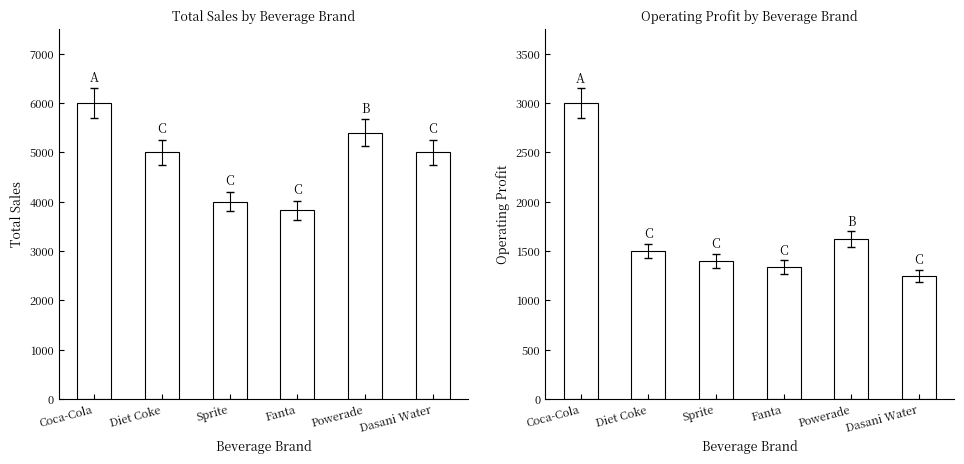

At which category is the sum across all series the highest?

Coca-Cola